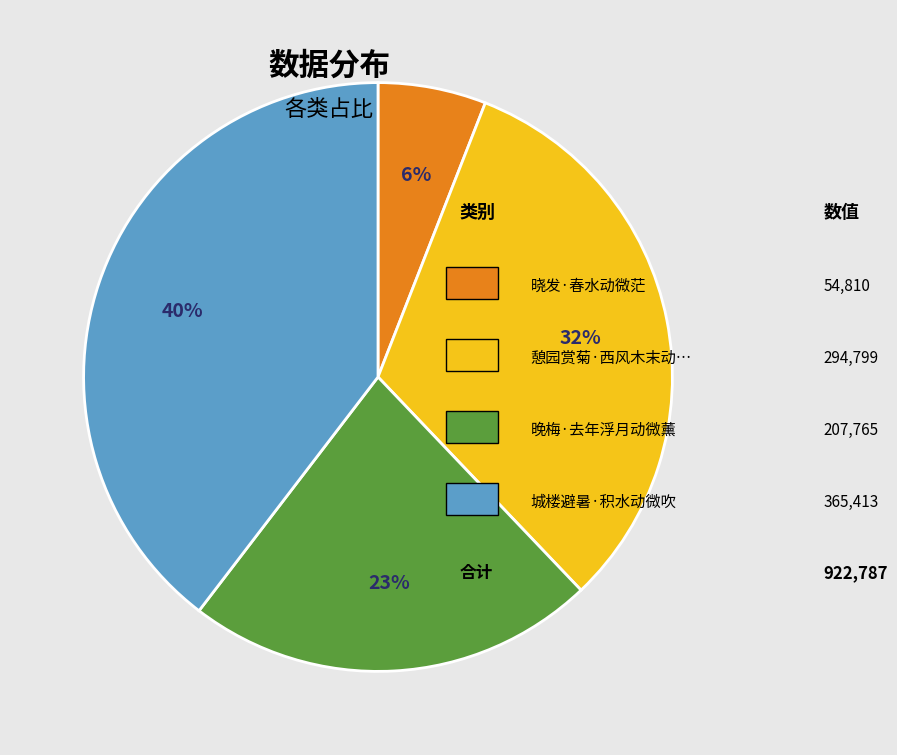

To the nearest percent, what is the average slice percentage?

25%